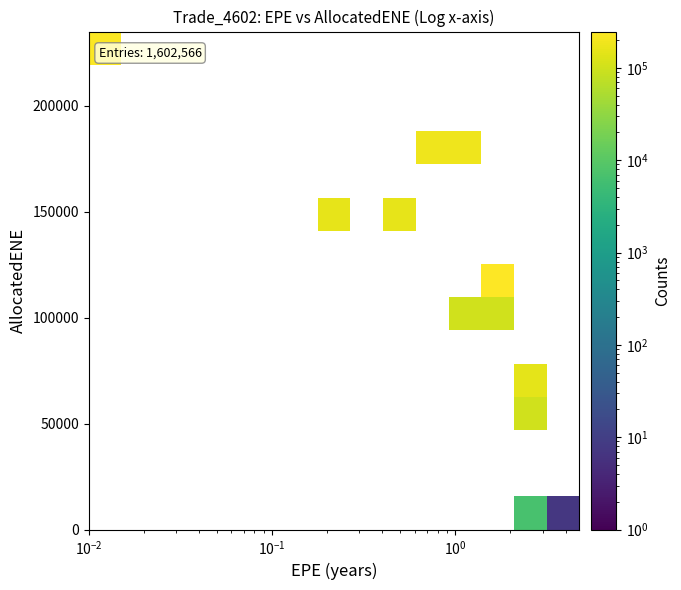

What is the minimum value shown in the chart?

7.0